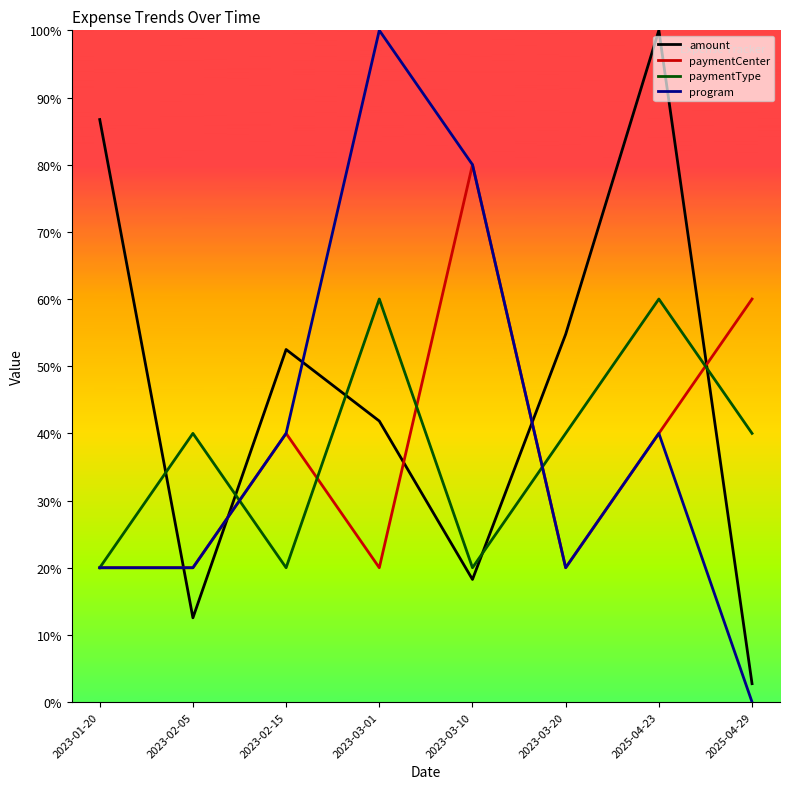

At which category is the sum across all series the highest?

2025-04-23